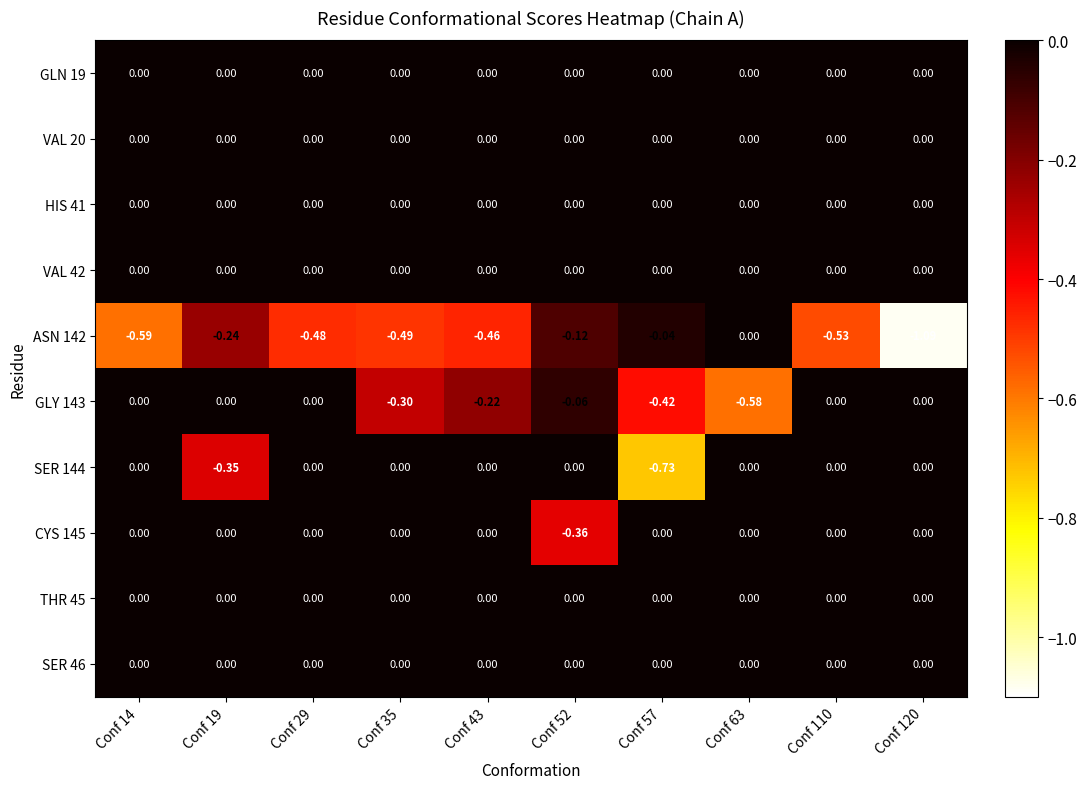

How many values in SER 144 are below zero?

2